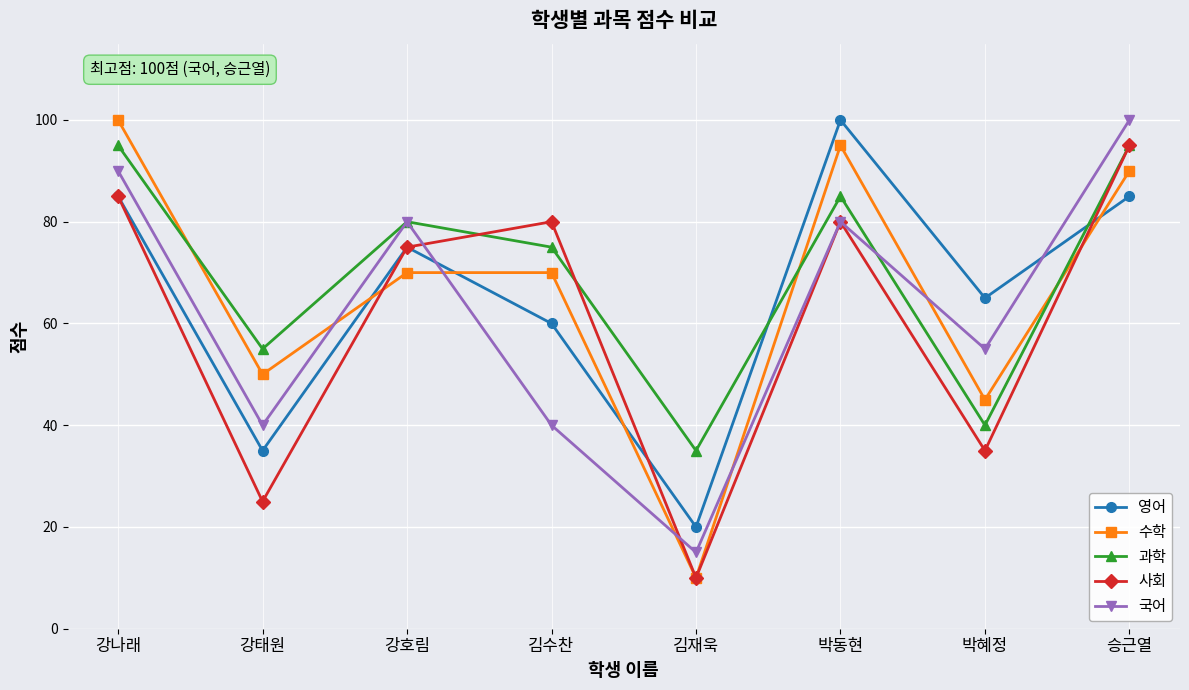

Reading left to right, list all the values displayed in this chart.

영어: 강나래=85	강태원=35	강호림=75	김수찬=60	김재욱=20	박동현=100	박혜정=65	승근열=85
수학: 강나래=100	강태원=50	강호림=70	김수찬=70	김재욱=10	박동현=95	박혜정=45	승근열=90
과학: 강나래=95	강태원=55	강호림=80	김수찬=75	김재욱=35	박동현=85	박혜정=40	승근열=95
사회: 강나래=85	강태원=25	강호림=75	김수찬=80	김재욱=10	박동현=80	박혜정=35	승근열=95
국어: 강나래=90	강태원=40	강호림=80	김수찬=40	김재욱=15	박동현=80	박혜정=55	승근열=100